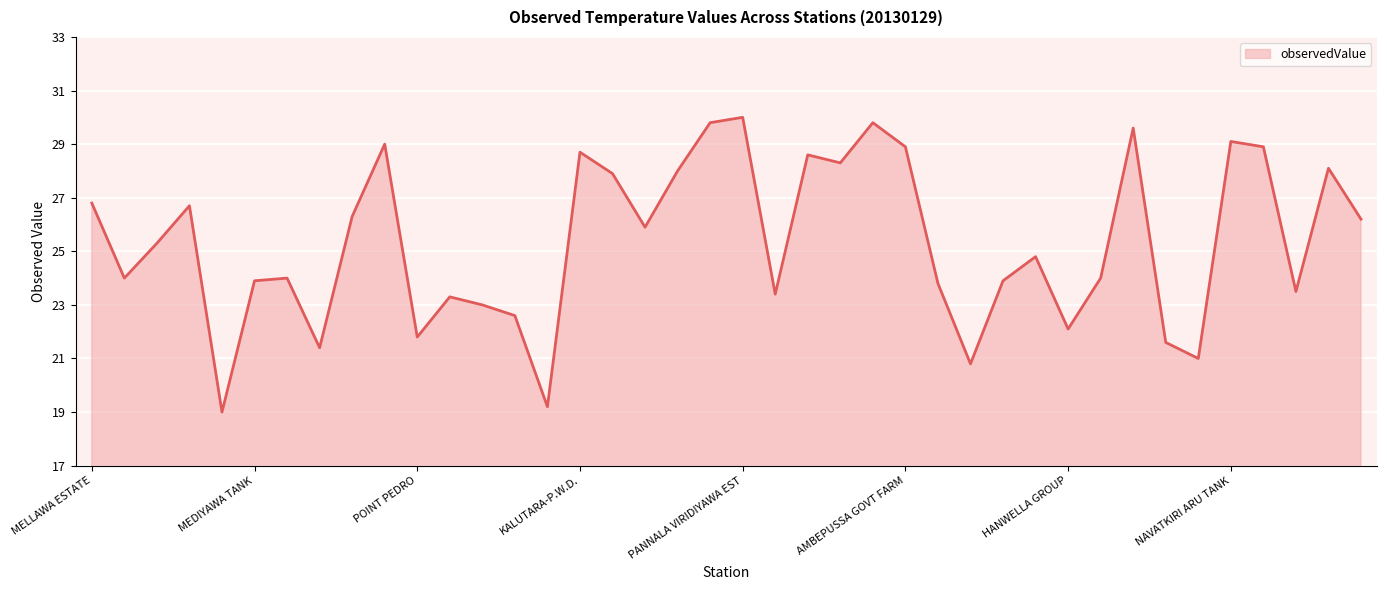

How many distinct data groups are displayed?

1